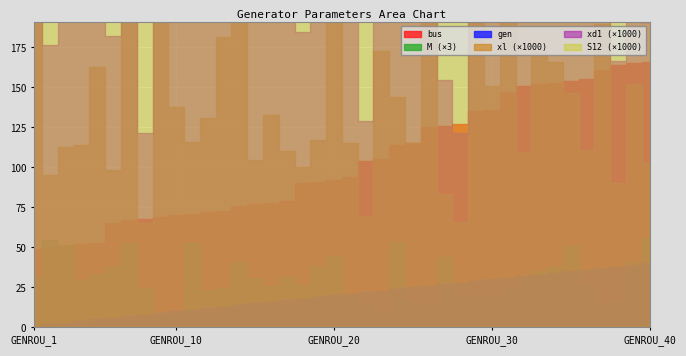

Which series changed the most between GENROU_2 and GENROU_26?

bus